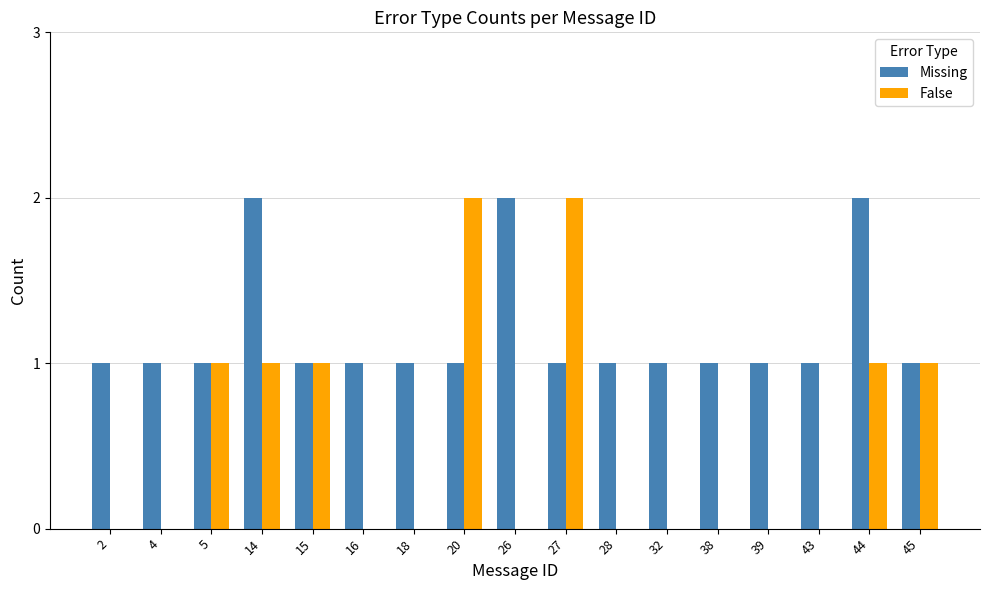

Is it true that False equals 0 at 45?

False